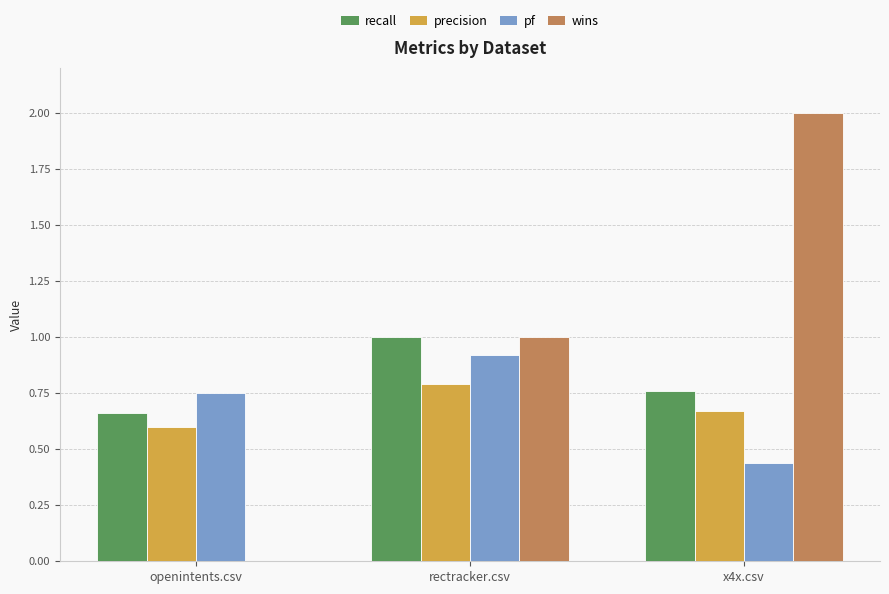

What is the sum of the pf values at x4x.csv and openintents.csv?

1.2